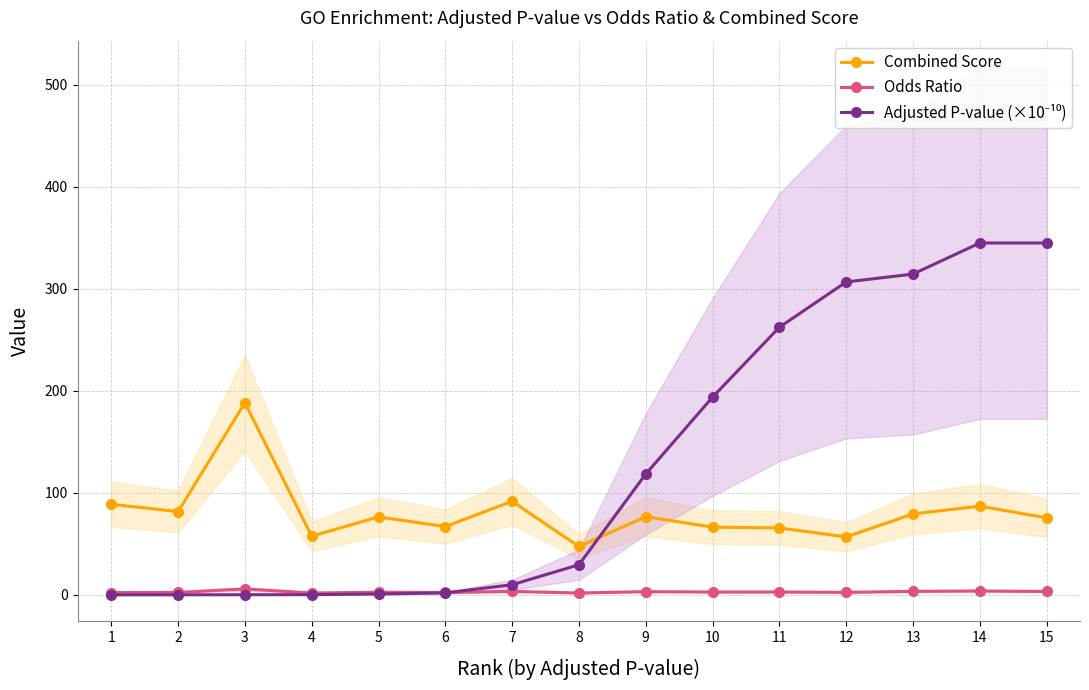

What is the average value of the Combined Score series?

80.4